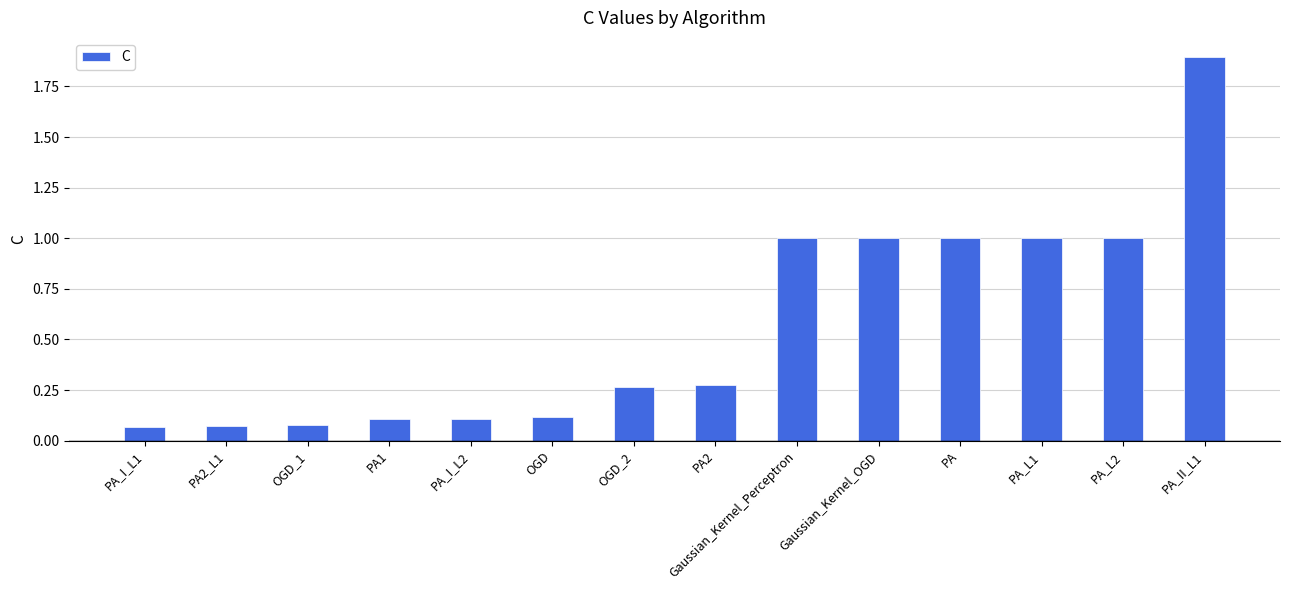

What is the difference between the maximum and minimum values?

1.8